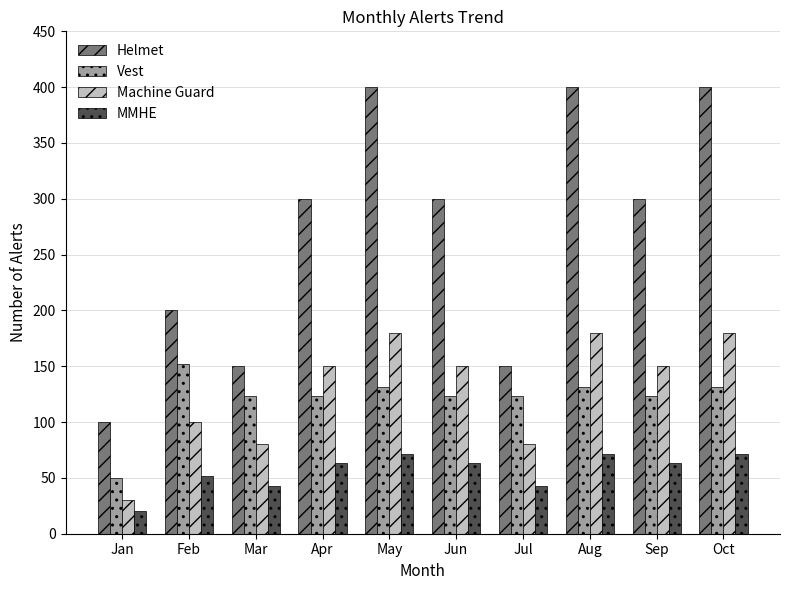

Which series has the widest spread of values?

Helmet